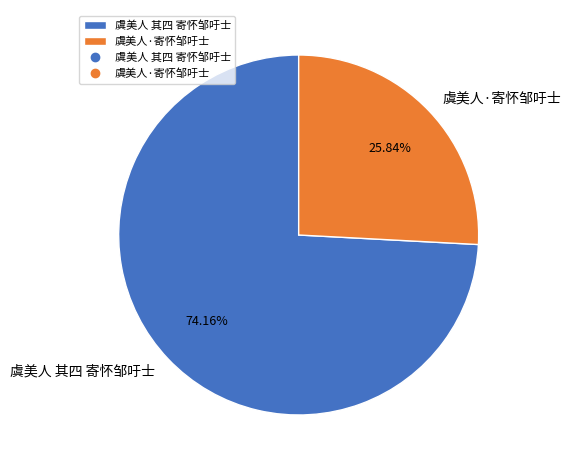

What percentage is the 虞美人·寄怀邹吁士 slice, to the nearest percent?

26%